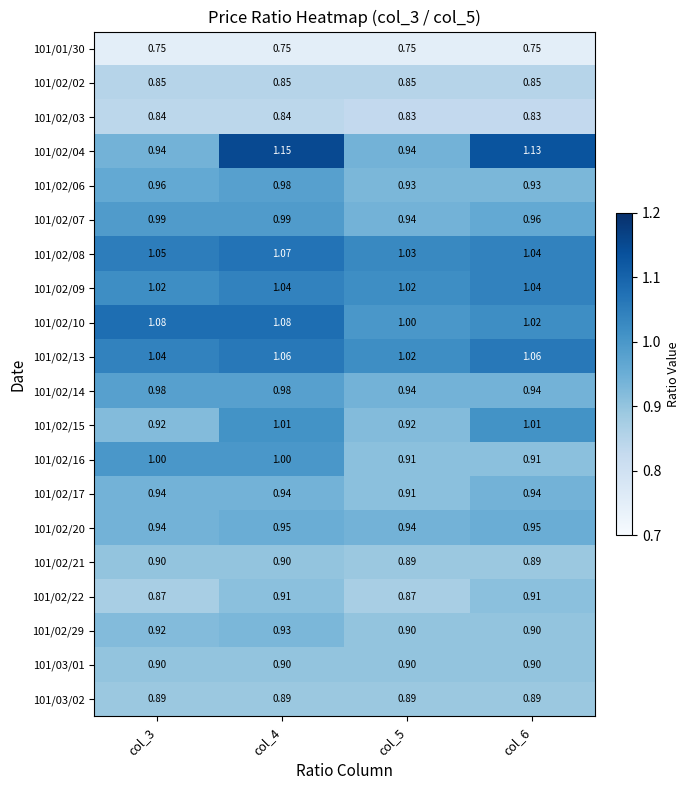

At col_4, list the series in order from smallest to largest.

101/01/30, 101/02/03, 101/02/02, 101/03/02, 101/02/21, 101/03/01, 101/02/22, 101/02/29, 101/02/17, 101/02/20, 101/02/06, 101/02/14, 101/02/07, 101/02/16, 101/02/15, 101/02/09, 101/02/13, 101/02/08, 101/02/10, 101/02/04